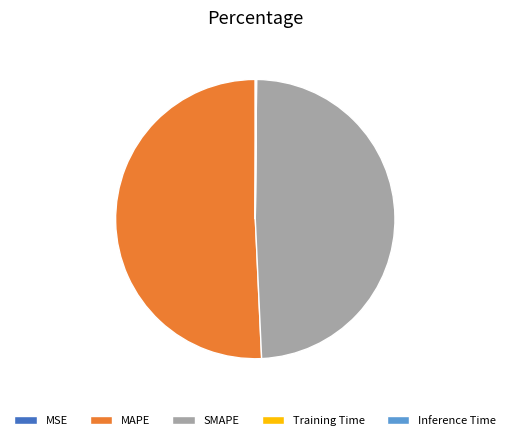

The SMAPE slice represents 40% of the pie. True or false?

False